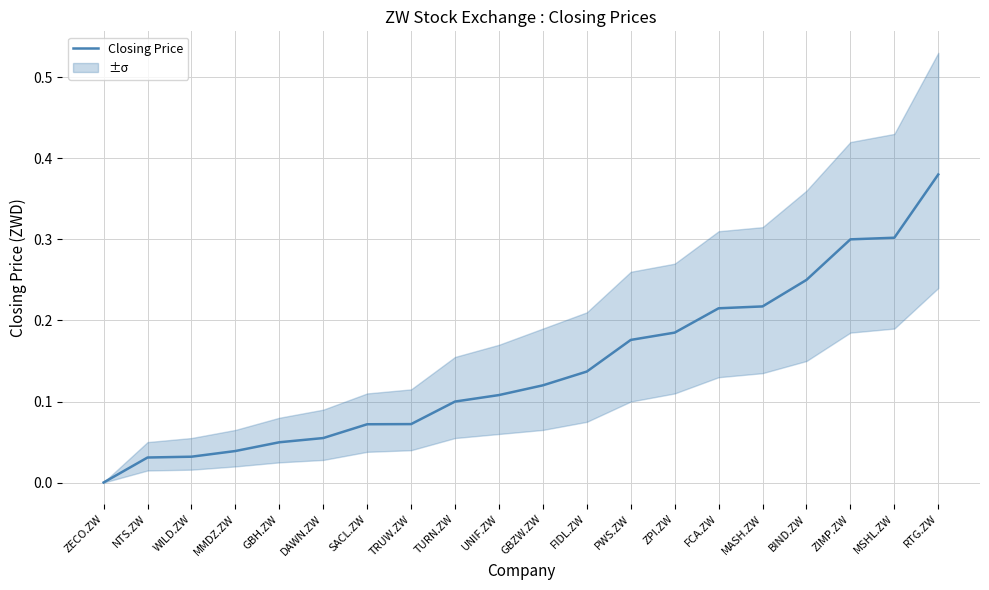

Rank the categories by value from lowest to highest.

ZECO.ZW, NTS.ZW, WILD.ZW, MMDZ.ZW, GBH.ZW, DAWN.ZW, SACL.ZW, TRUW.ZW, TURN.ZW, UNIF.ZW, GBZW.ZW, FIDL.ZW, PWS.ZW, ZPI.ZW, FCA.ZW, MASH.ZW, BIND.ZW, ZIMP.ZW, MSHL.ZW, RTG.ZW